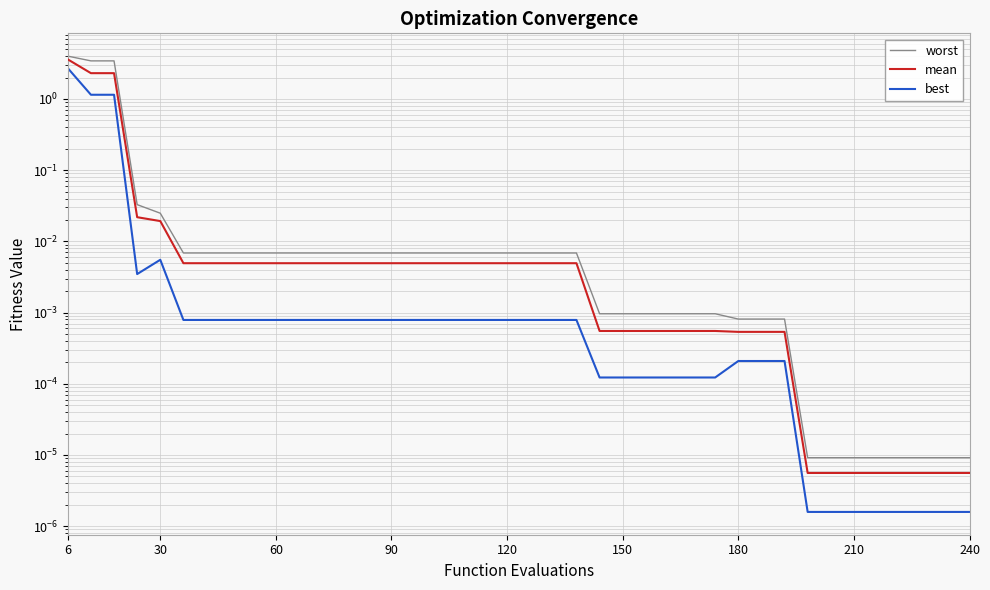

Between 24 and 30, which series saw the biggest shift?

worst